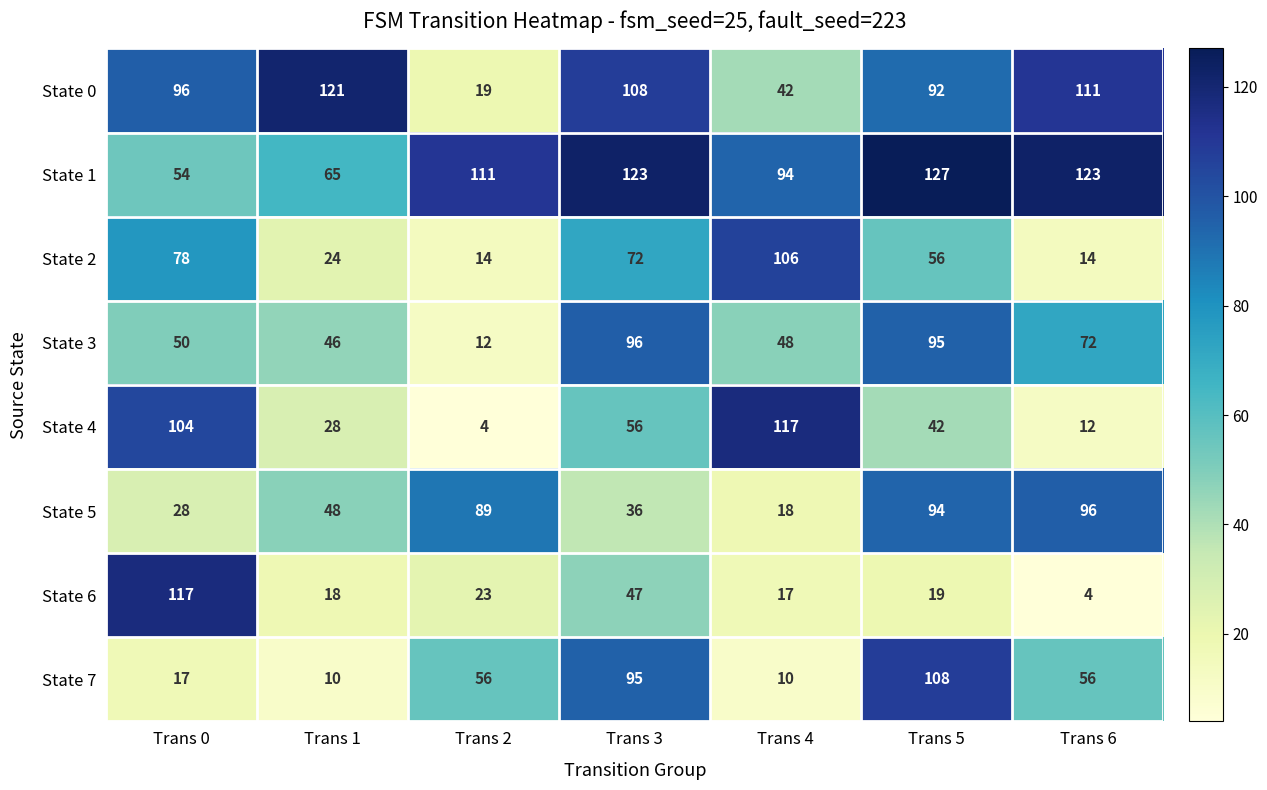

Which series has the largest total across all categories?

State 1